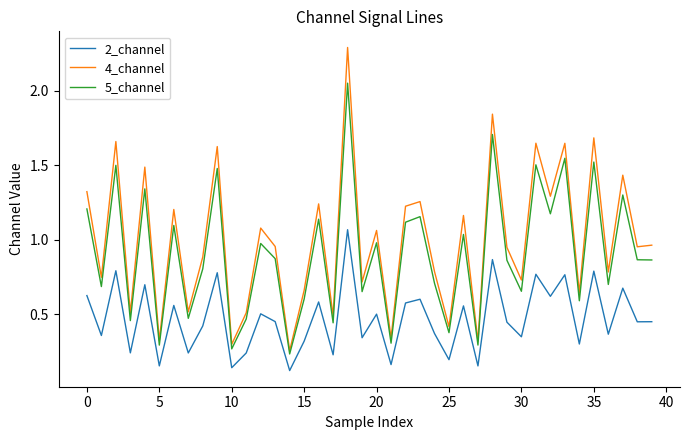

Rank the series by their maximum value, from highest to lowest.

4_channel, 5_channel, 2_channel